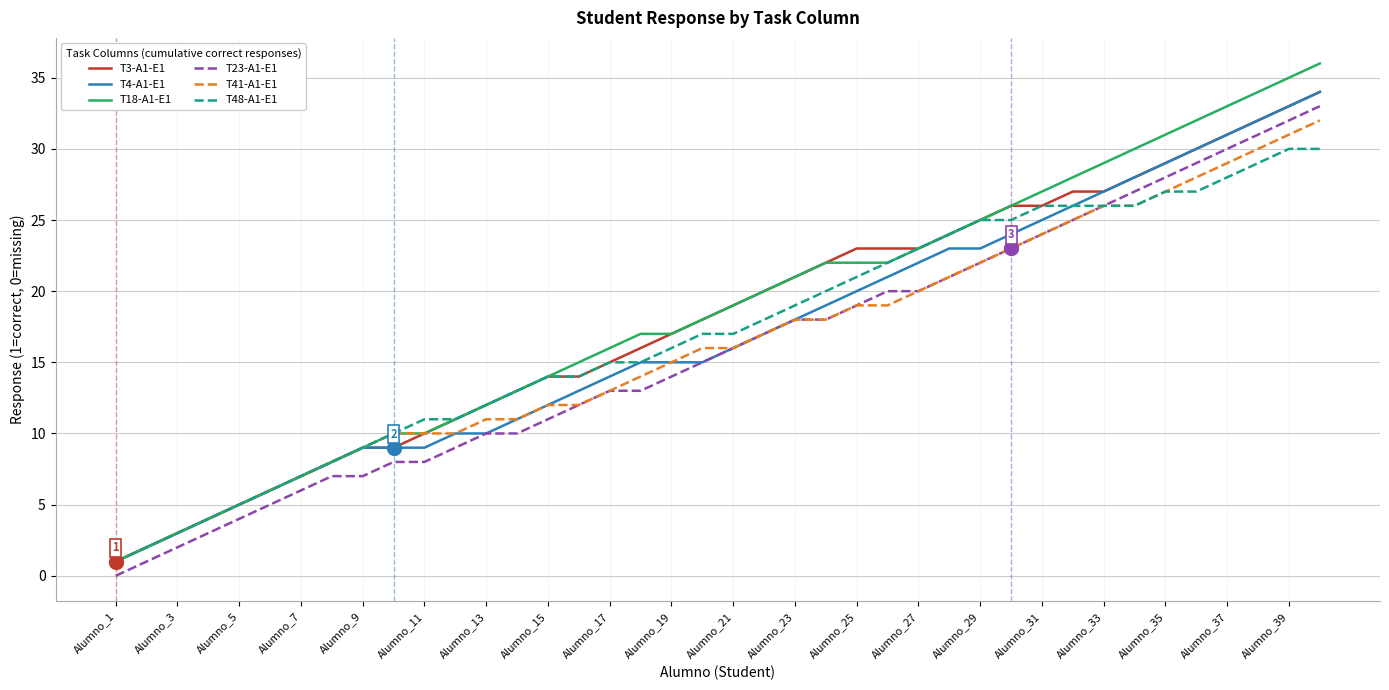

What is the greatest value displayed?

36